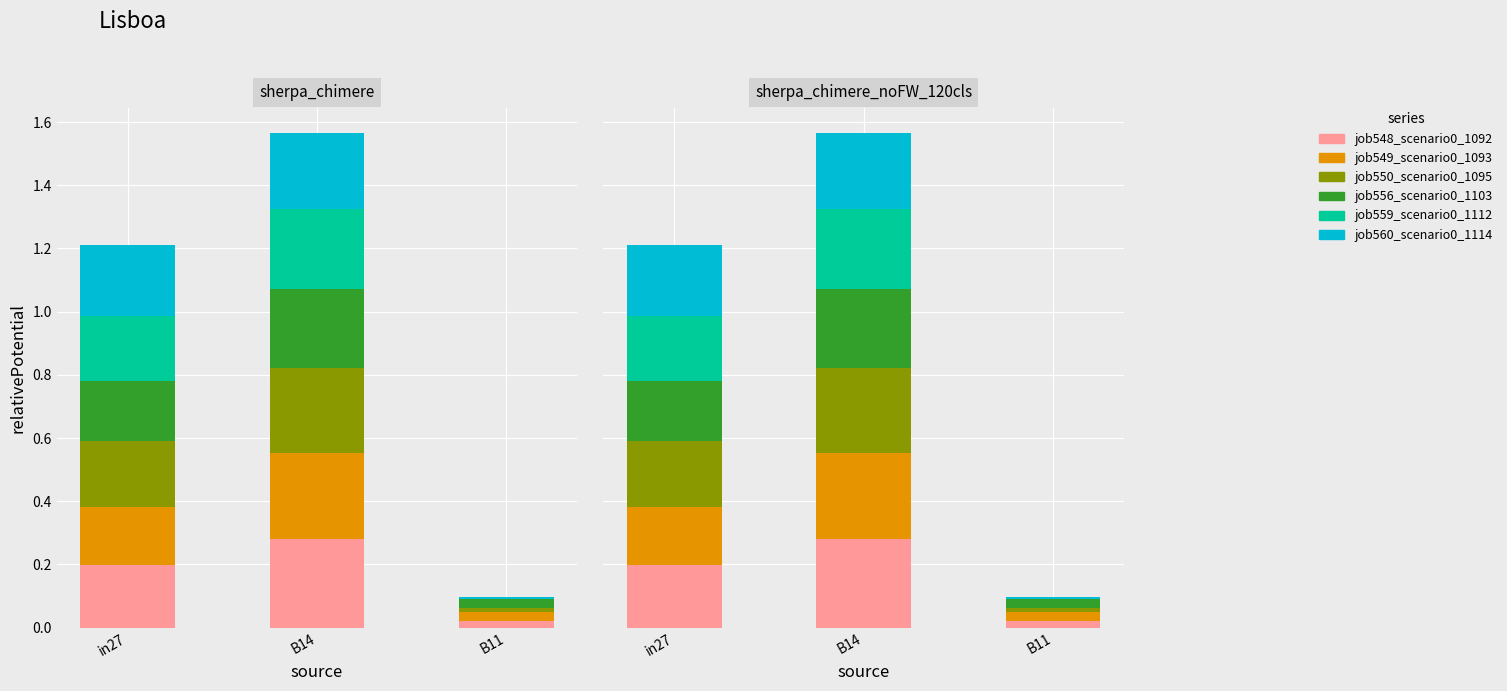

Are the bars horizontal?

No